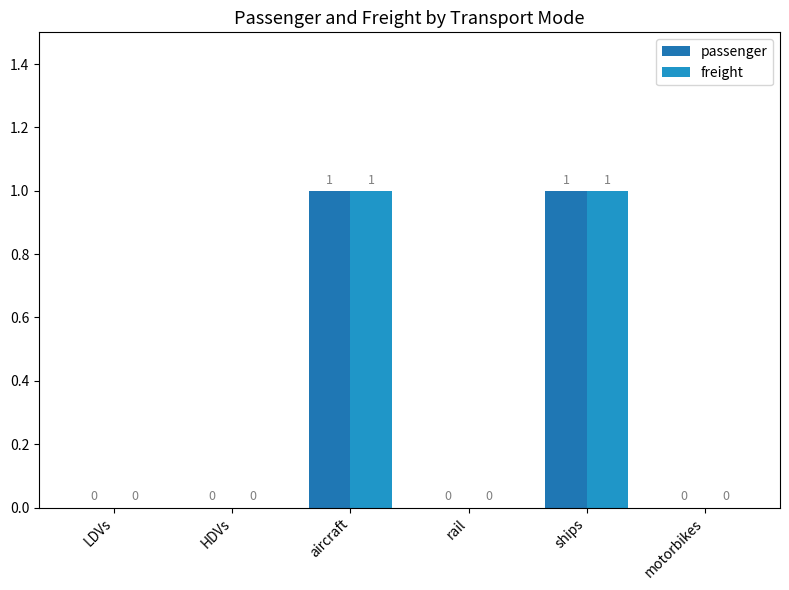

Between LDVs and ships, which is larger?

ships